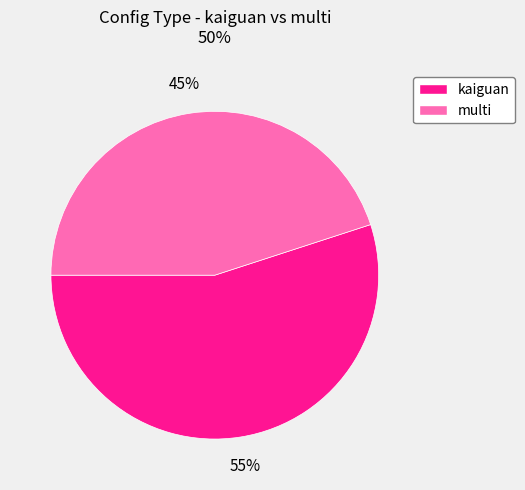

Which category has the biggest portion of the pie?

kaiguan